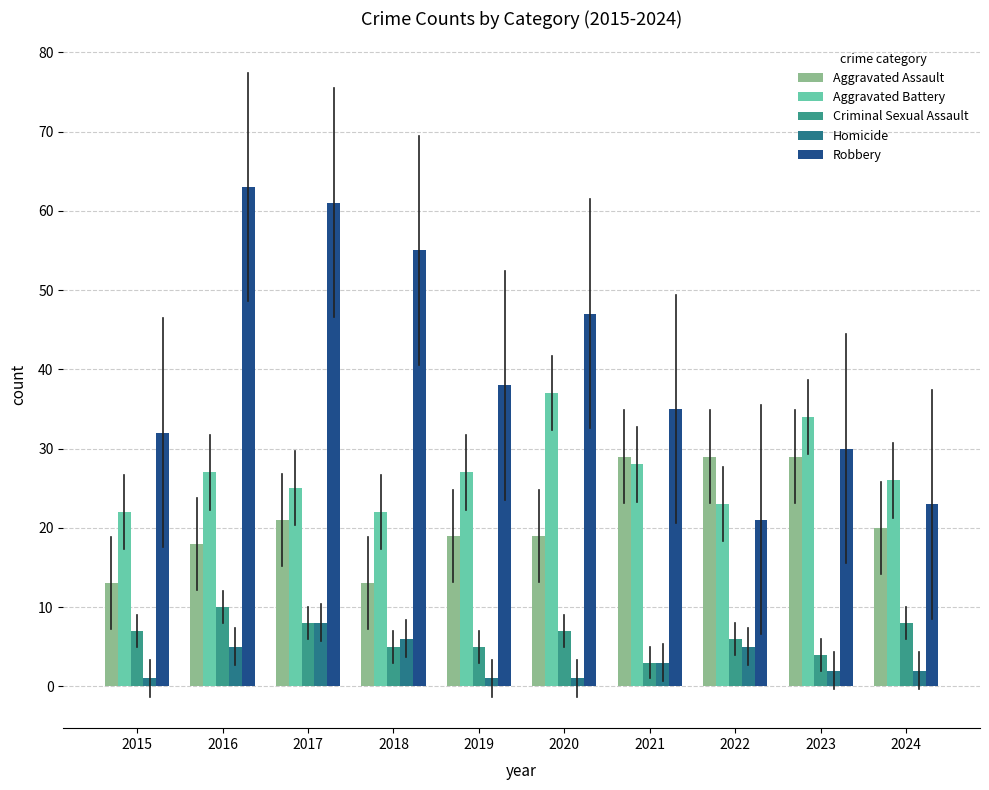

Count the Homicide values in the range 1 to 5.

8